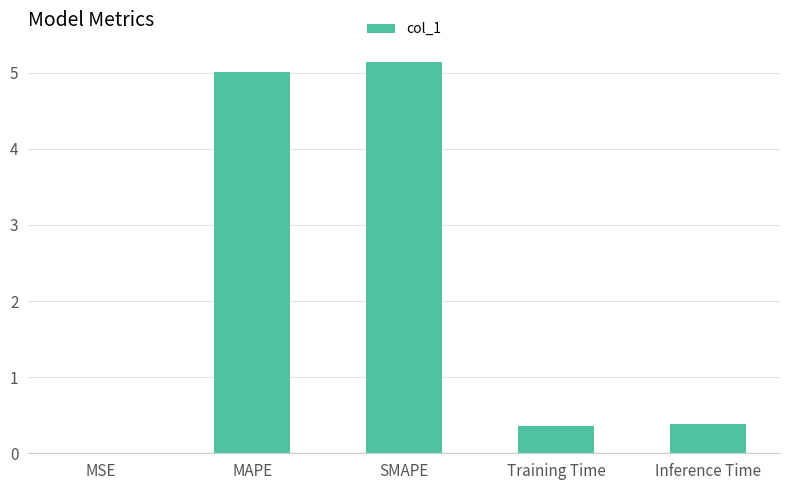

Count the number of data series in this chart.

1